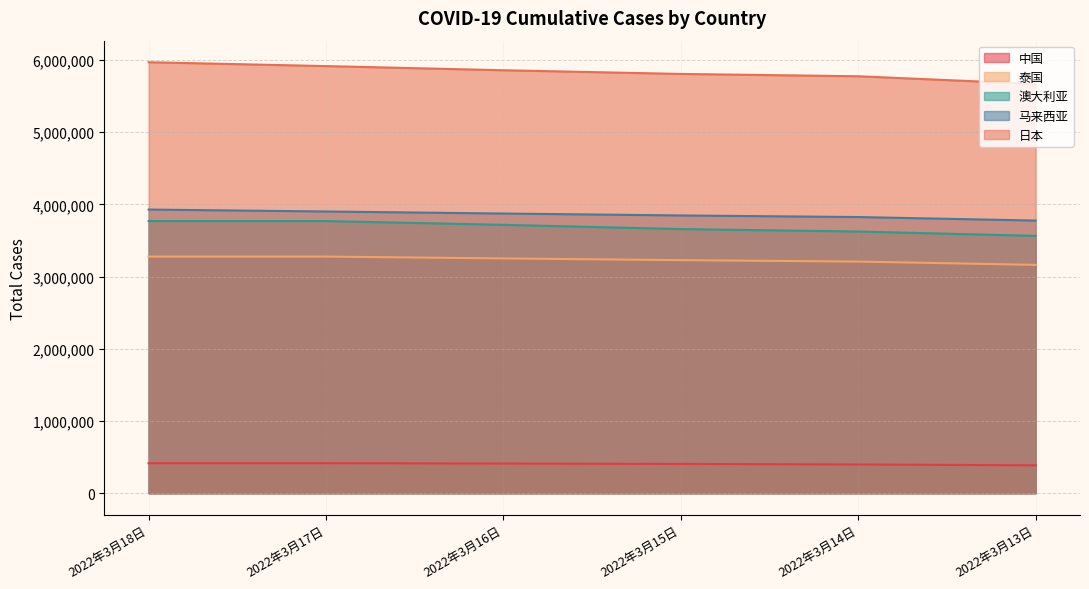

At which label is 中国 closest to 400738?

2022年3月14日